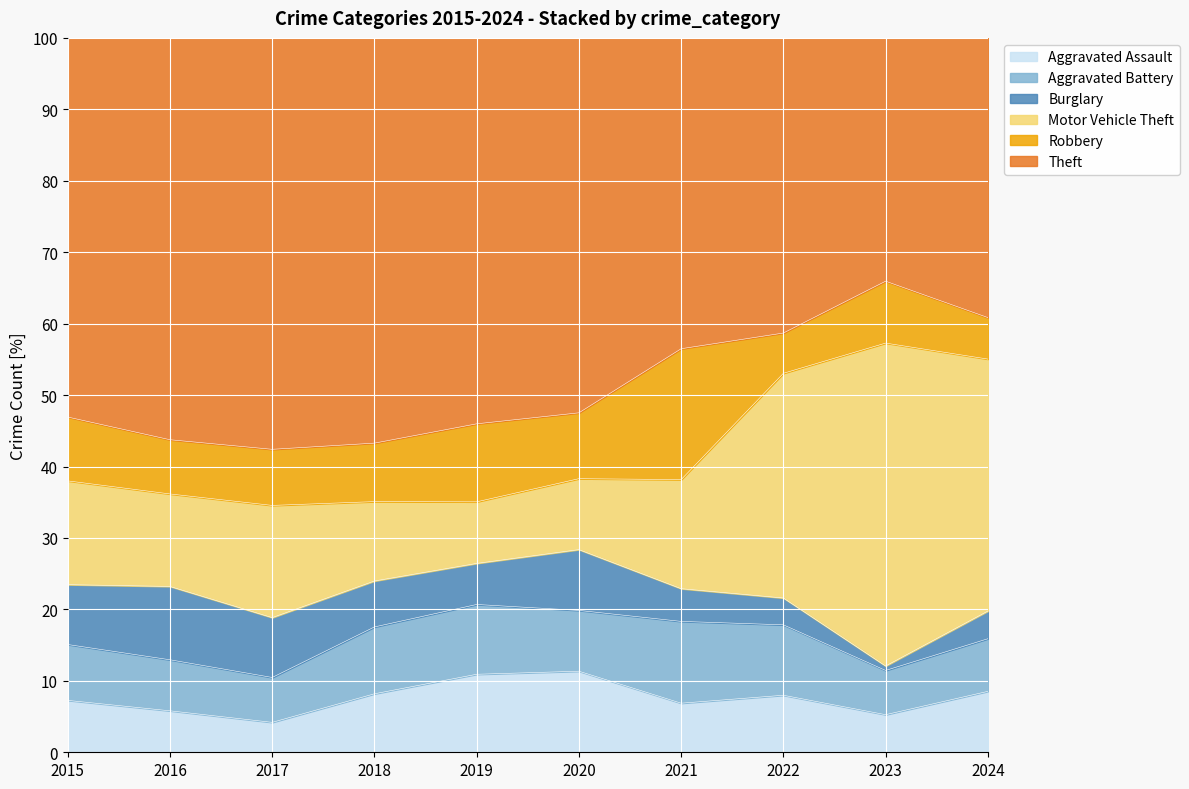

What is the total value across all series at 2020?

100.0